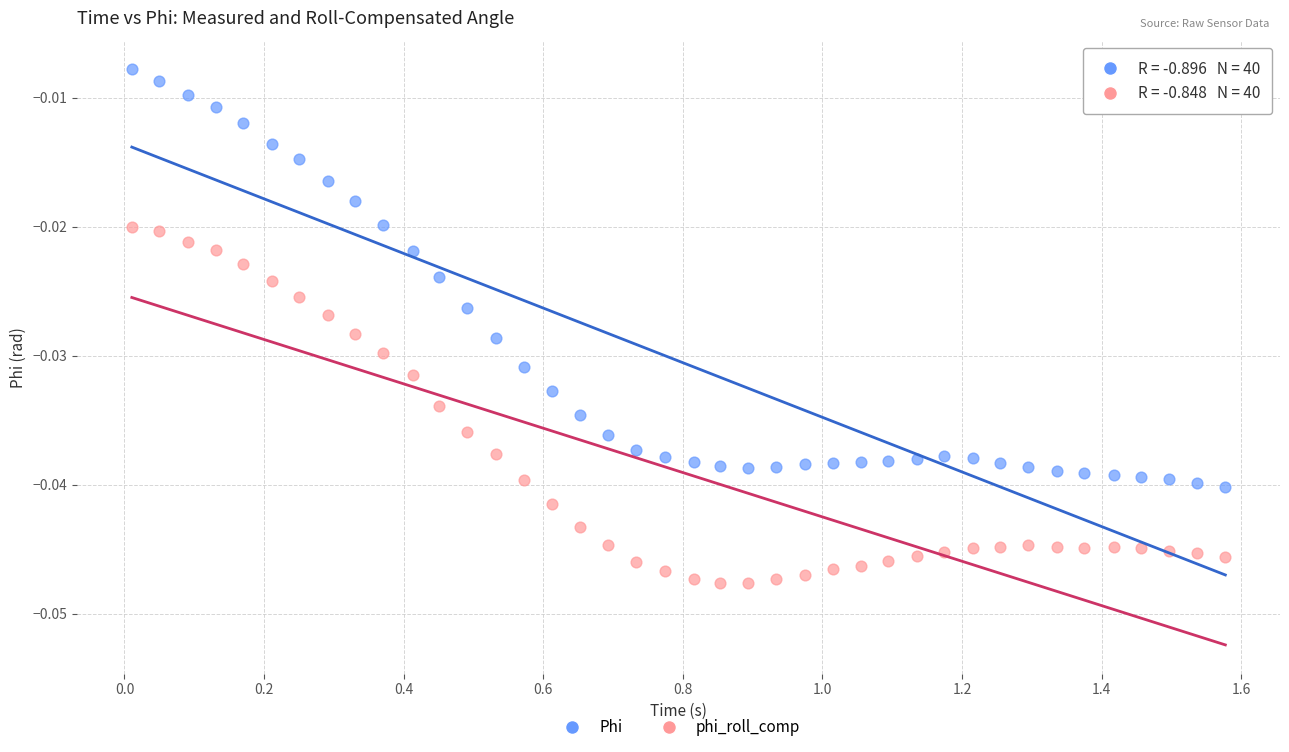

Which series reaches the maximum Y coordinate?

Phi